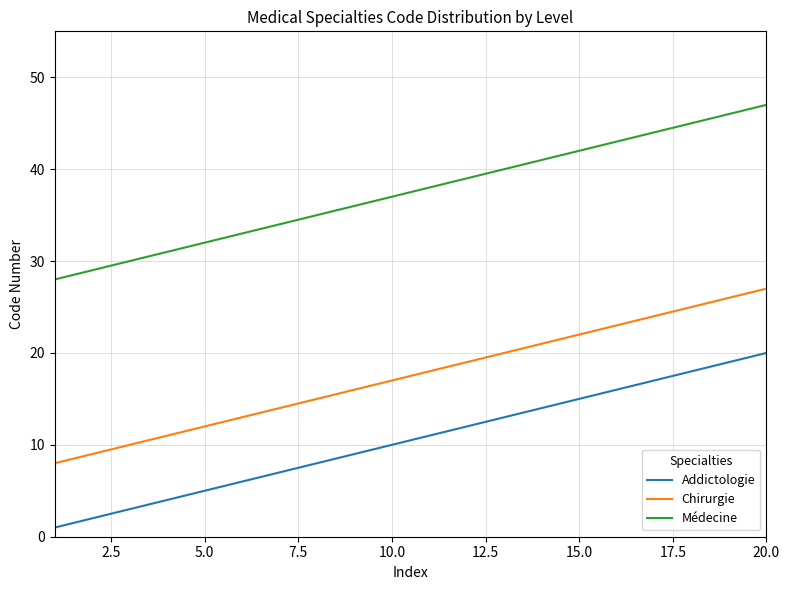

What is the maximum value shown in the chart?

47